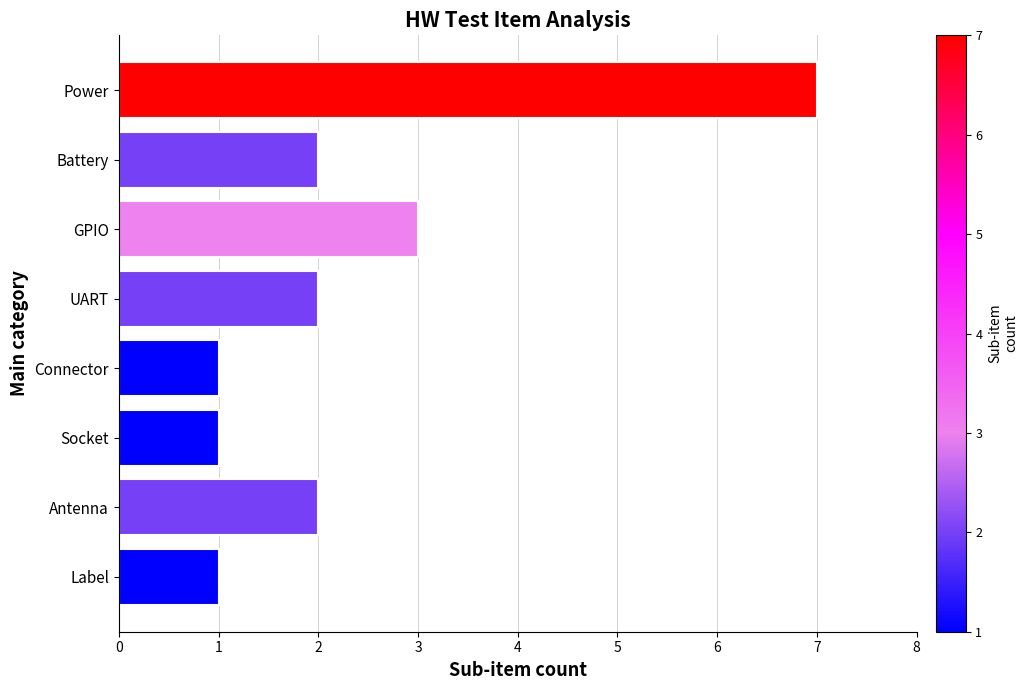

What is the difference between the maximum and second lowest values?

6